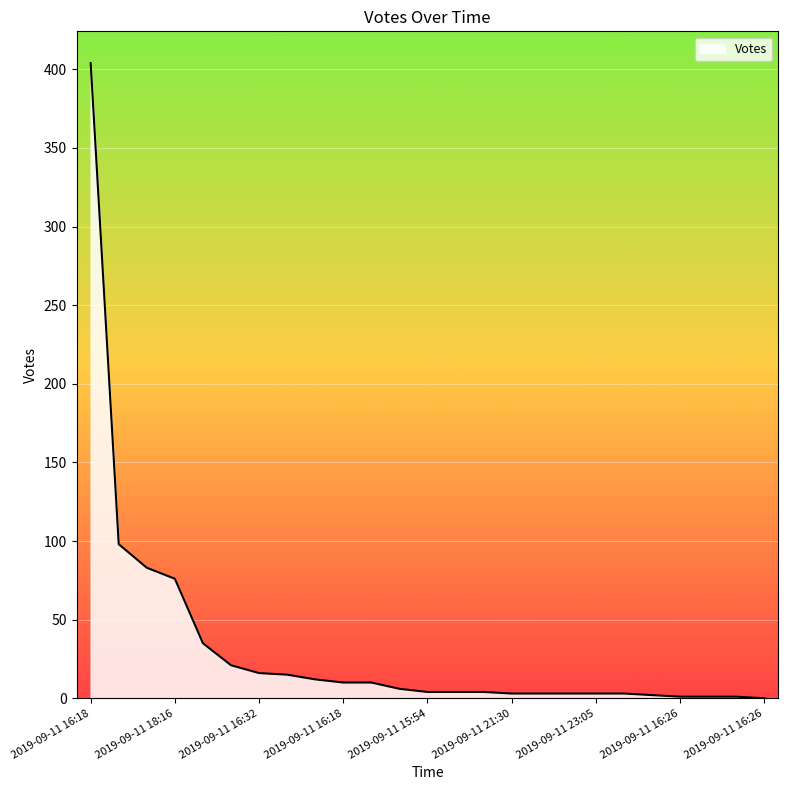

Is this an area chart (filled region under the line)?

Yes